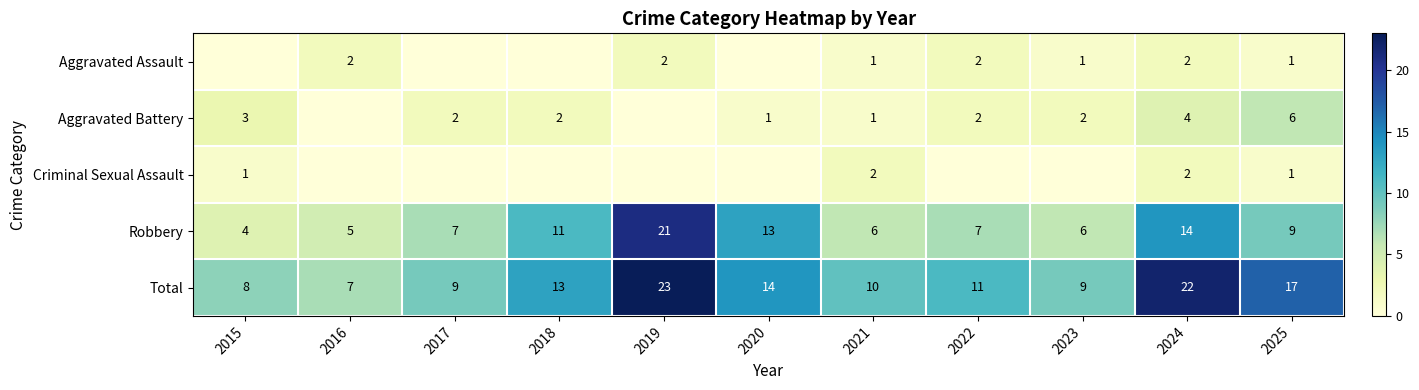

Which category has the lowest value across all series?

2015